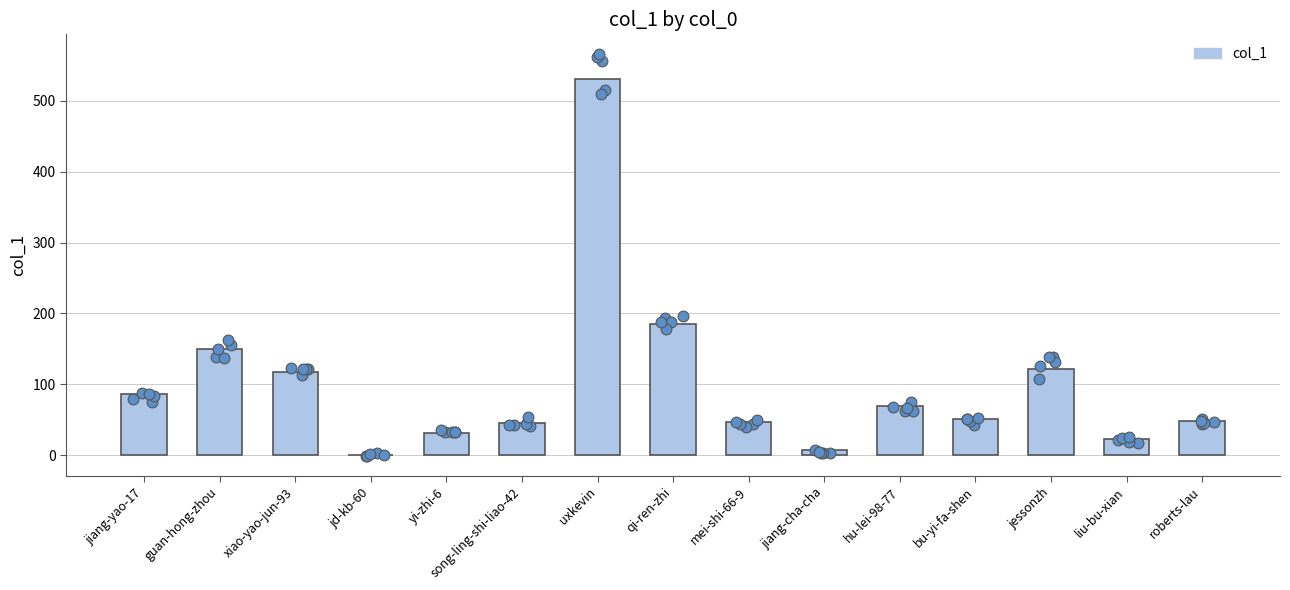

What is the ratio of the value at guan-hong-zhou to the value at song-ling-shi-liao-42?

3.3